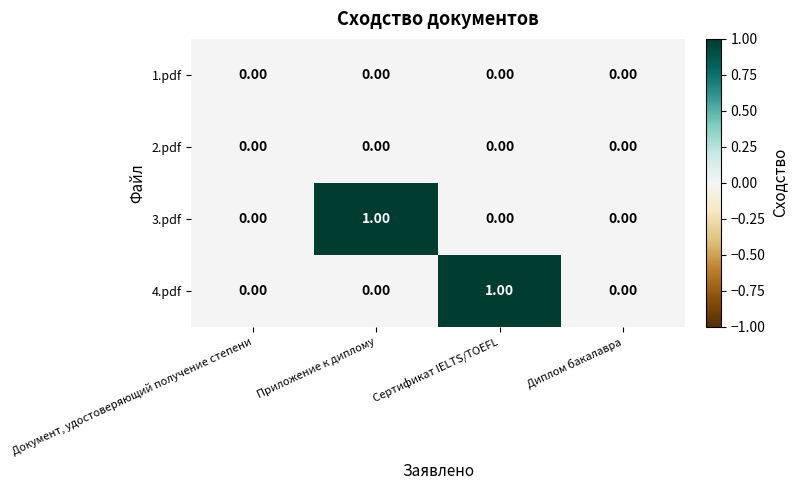

Between Сертификат IELTS/TOEFL and Диплом бакалавра, which series saw the biggest shift?

4.pdf